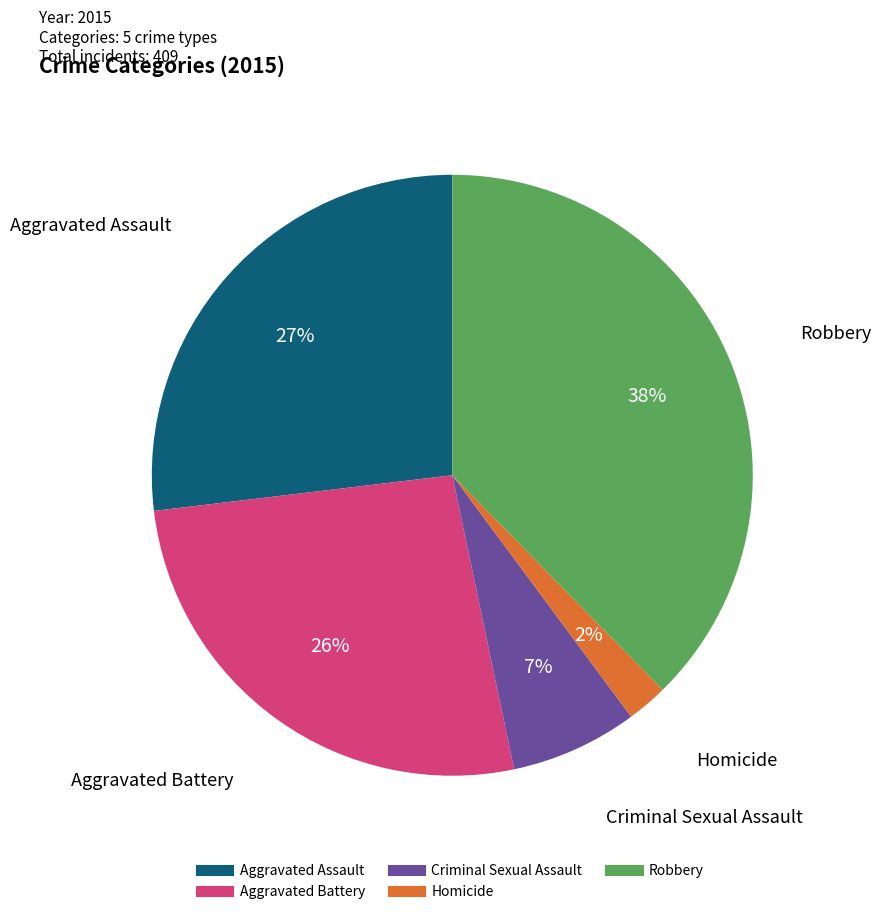

Which category has the biggest portion of the pie?

Robbery